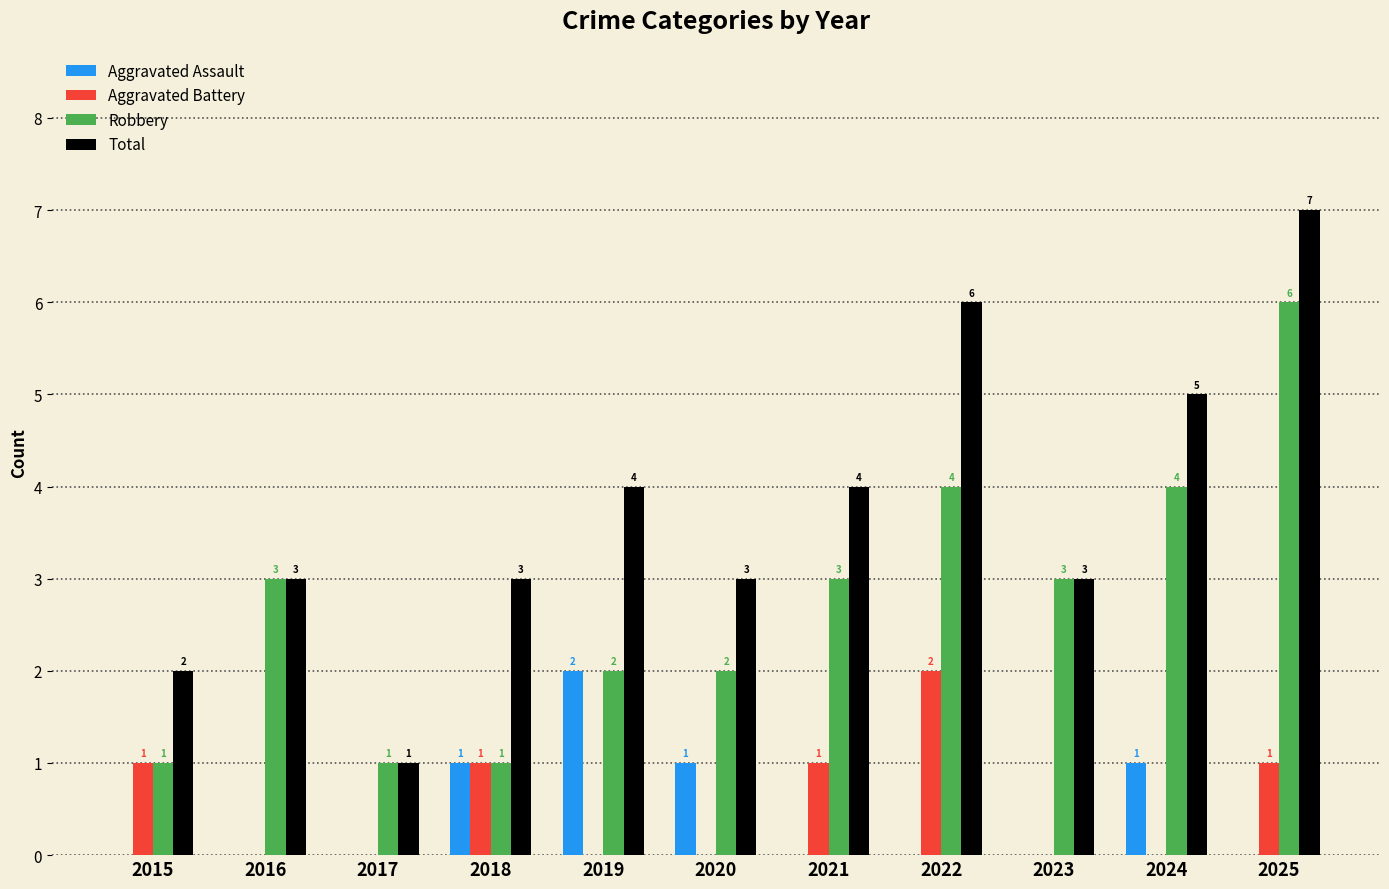

Read the Total value at 2018.

3